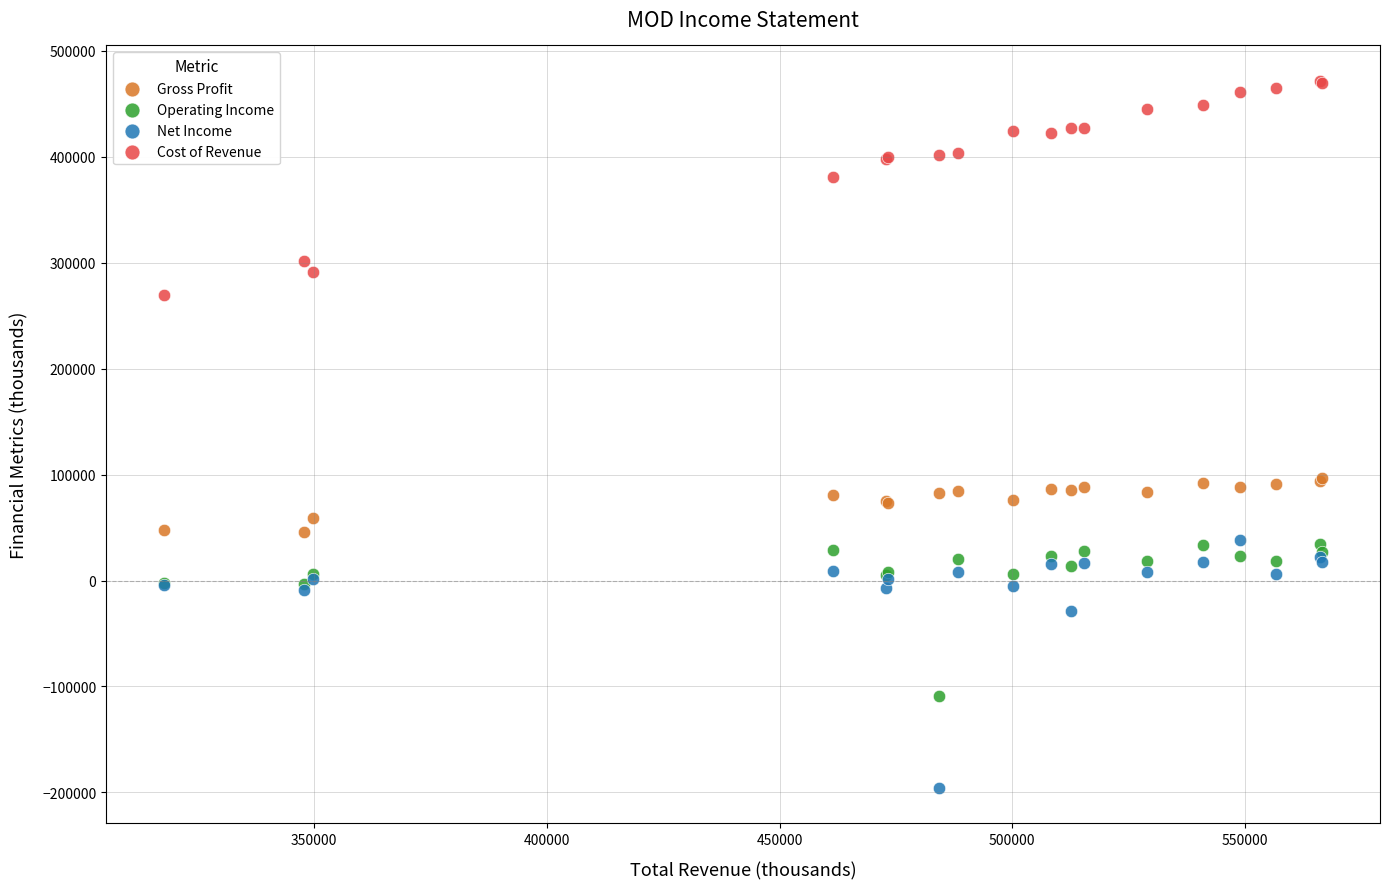

Which series has the largest Y range (max minus min)?

Net Income